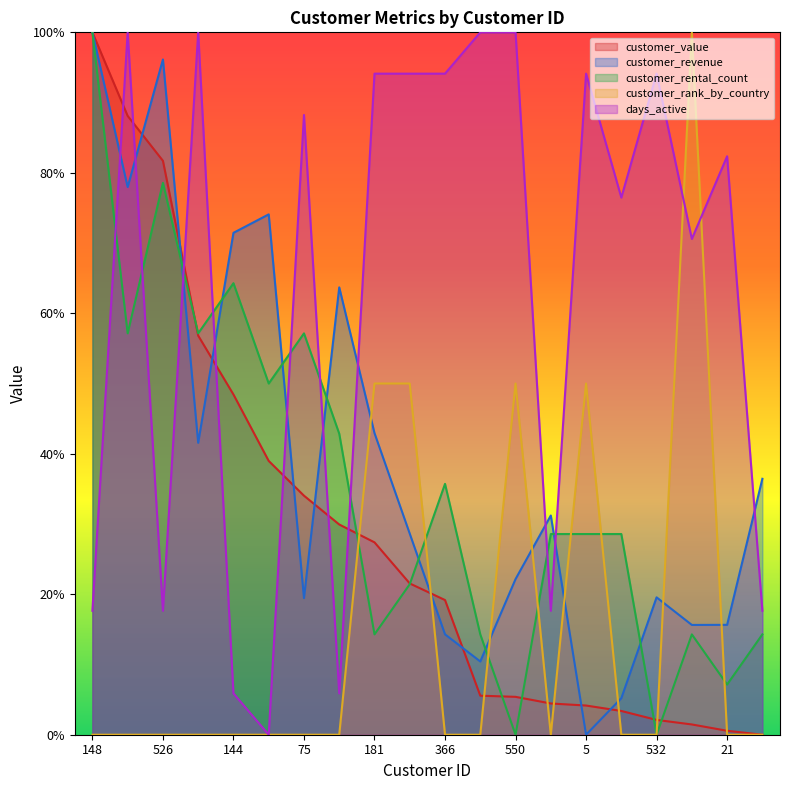

Which series ends up on top after the final intersection of customer_rental_count and customer_rank_by_country?

customer_rental_count